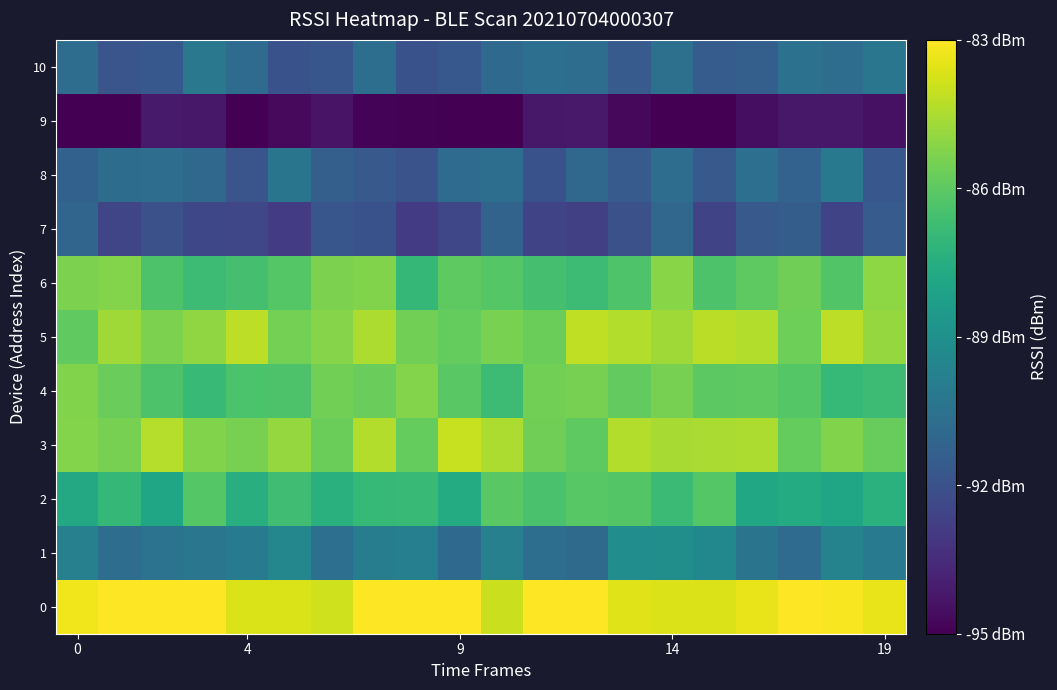

What is the minimum value shown in the chart?

-95.8